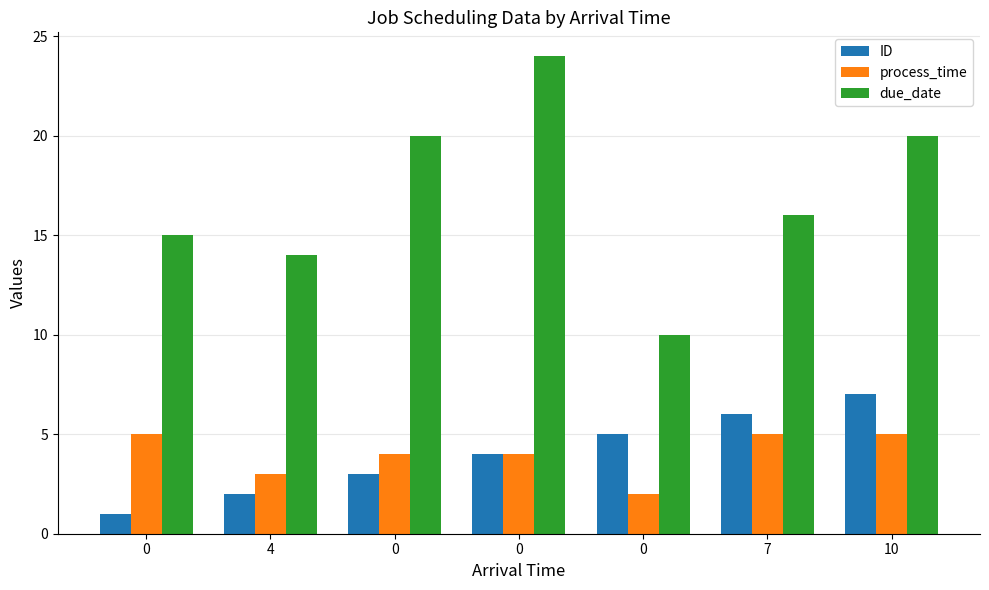

The process_time series shows 2 at 0. True or false?

False